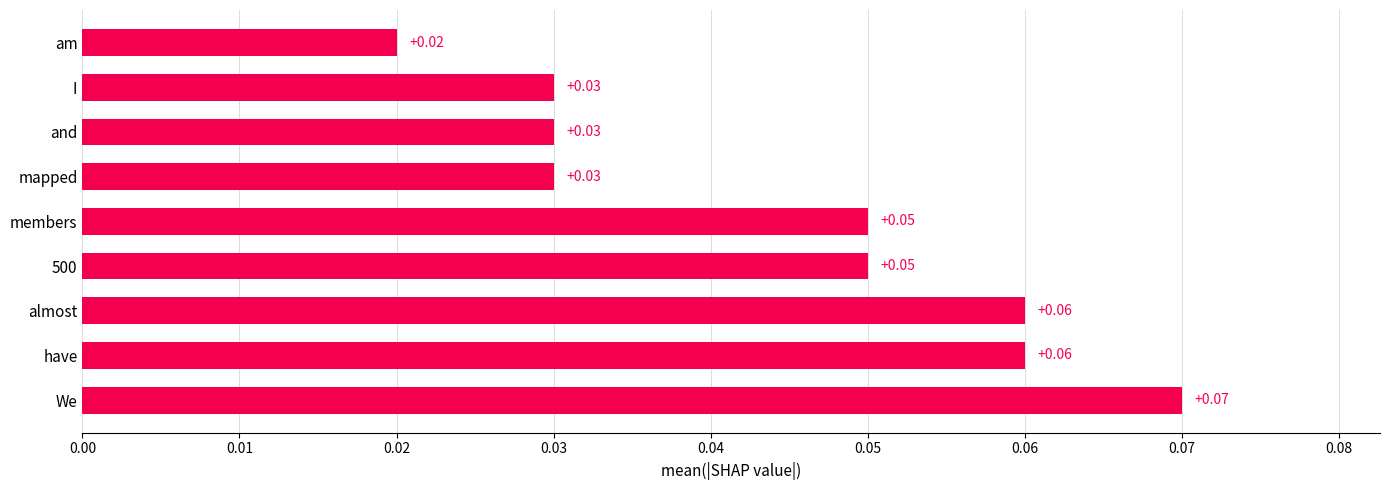

Which category has the highest value across all series?

We